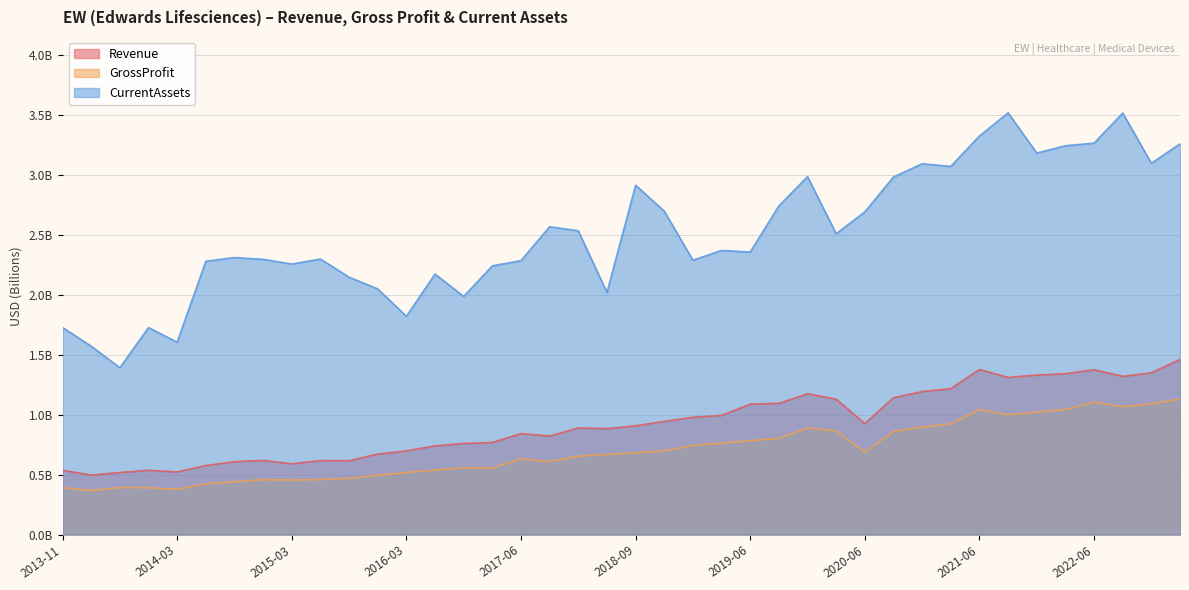

Reading left to right, what are all the values shown in this chart?

Revenue: 0.5	0.5	0.5	0.5	0.5	0.6	0.6	0.6	0.6	0.6	0.6	0.7	0.7	0.7	0.8	0.8	0.8	0.8	0.9	0.9	0.9	0.9	1.0	1.0	1.1	1.1	1.2	1.1	0.9	1.1	1.2	1.2	1.4	1.3	1.3	1.3	1.4	1.3	1.3	1.5
GrossProfit: 0.4	0.4	0.4	0.4	0.4	0.4	0.4	0.5	0.5	0.5	0.5	0.5	0.5	0.5	0.6	0.6	0.6	0.6	0.7	0.7	0.7	0.7	0.7	0.8	0.8	0.8	0.9	0.9	0.7	0.9	0.9	0.9	1.0	1.0	1.0	1.0	1.1	1.1	1.1	1.1
CurrentAssets: 1.7	1.6	1.4	1.7	1.6	2.3	2.3	2.3	2.3	2.3	2.1	2.0	1.8	2.2	2.0	2.2	2.3	2.6	2.5	2.0	2.9	2.7	2.3	2.4	2.4	2.7	3.0	2.5	2.7	3.0	3.1	3.1	3.3	3.5	3.2	3.2	3.3	3.5	3.1	3.3